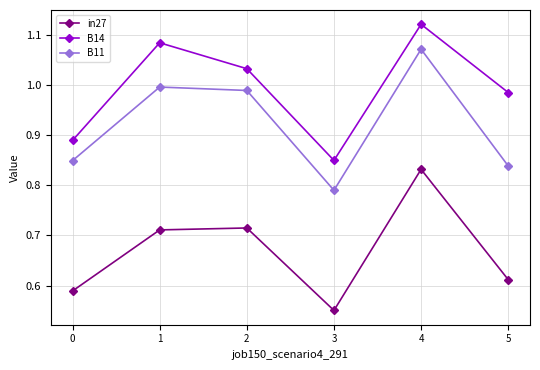

Which category has the lowest value in the B14 series?

3